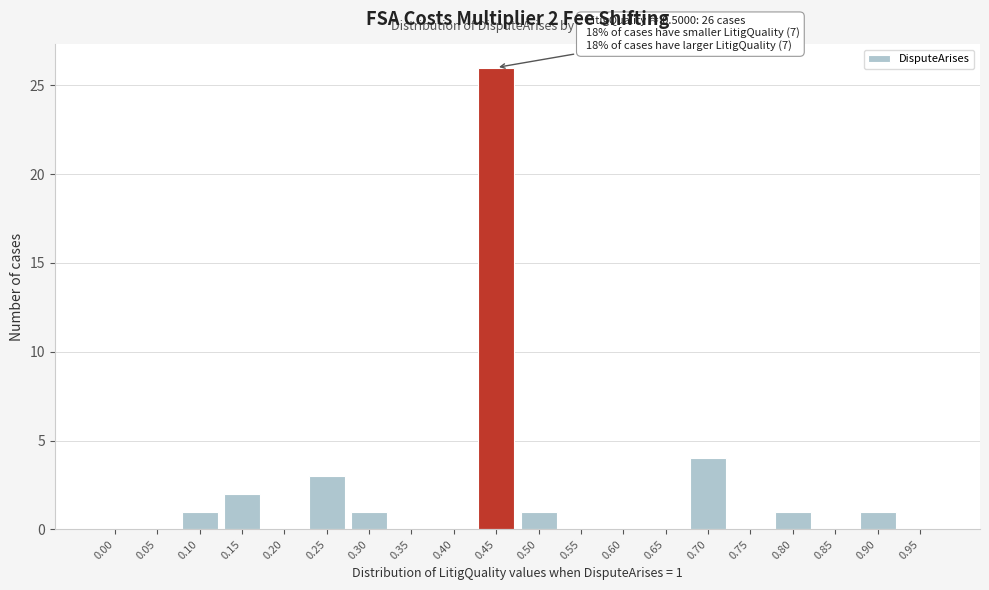

Reading left to right, what are all the values shown in this chart?

0.00=0	0.05=0	0.10=1	0.15=2	0.20=0	0.25=3	0.30=1	0.35=0	0.40=0	0.45=26	0.50=1	0.55=0	0.60=0	0.65=0	0.70=4	0.75=0	0.80=1	0.85=0	0.90=1	0.95=0